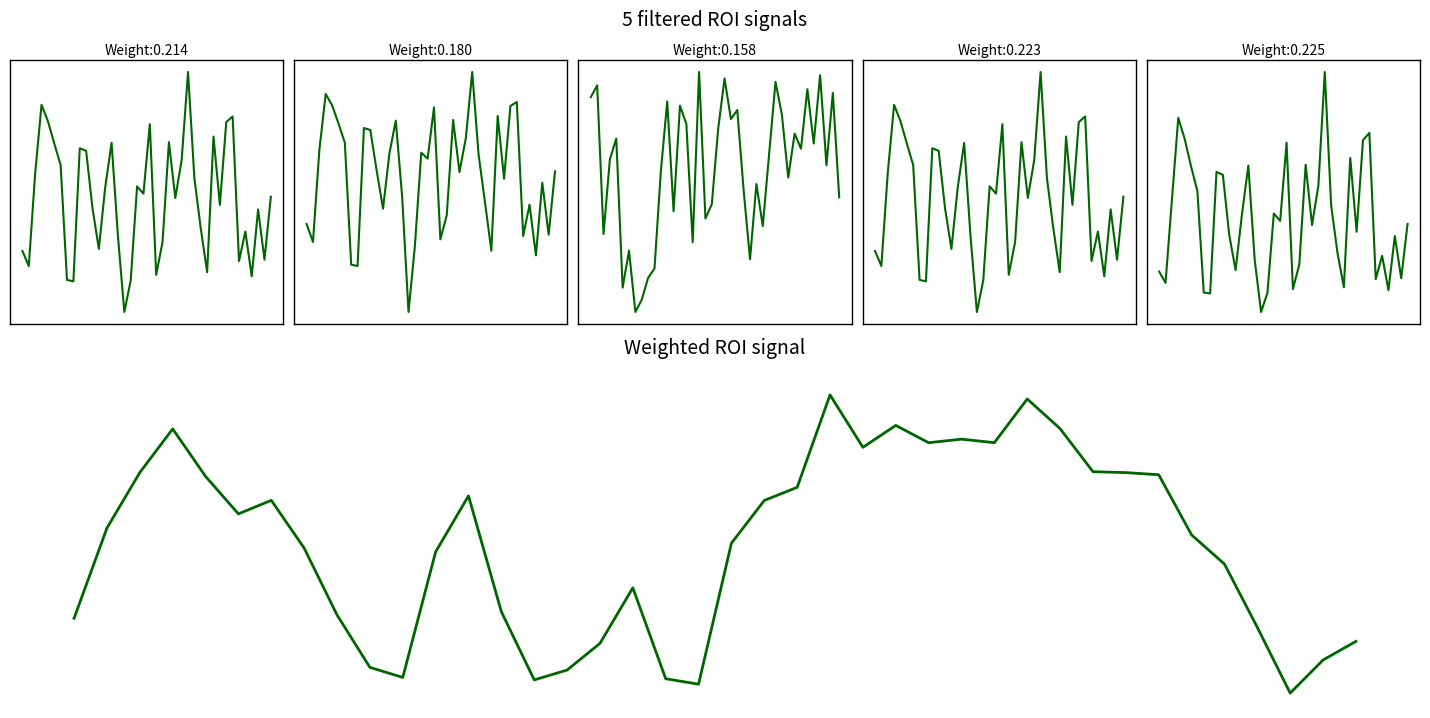

Between 6 and 20, which is larger?

20